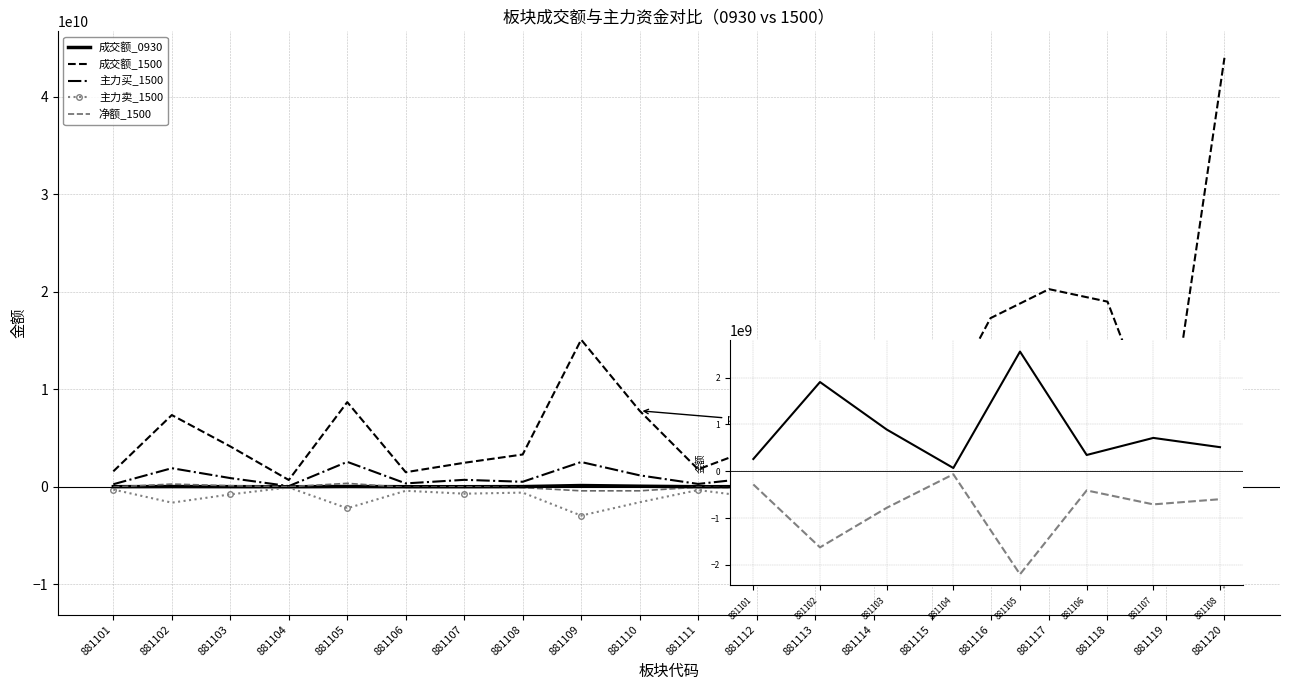

At how many categories does at least one series exceed 38157628074?

1